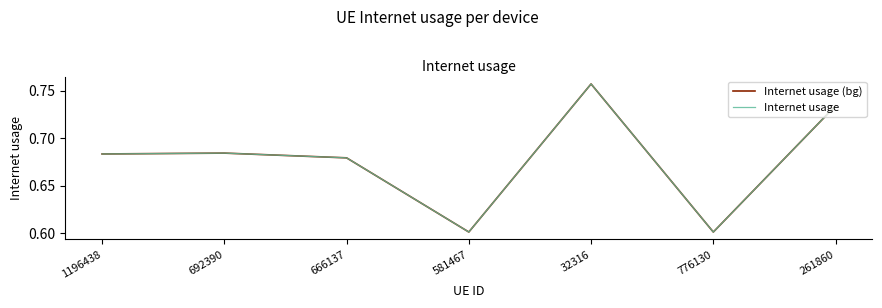

Count the Internet usage values in the range 0 to 1.

7